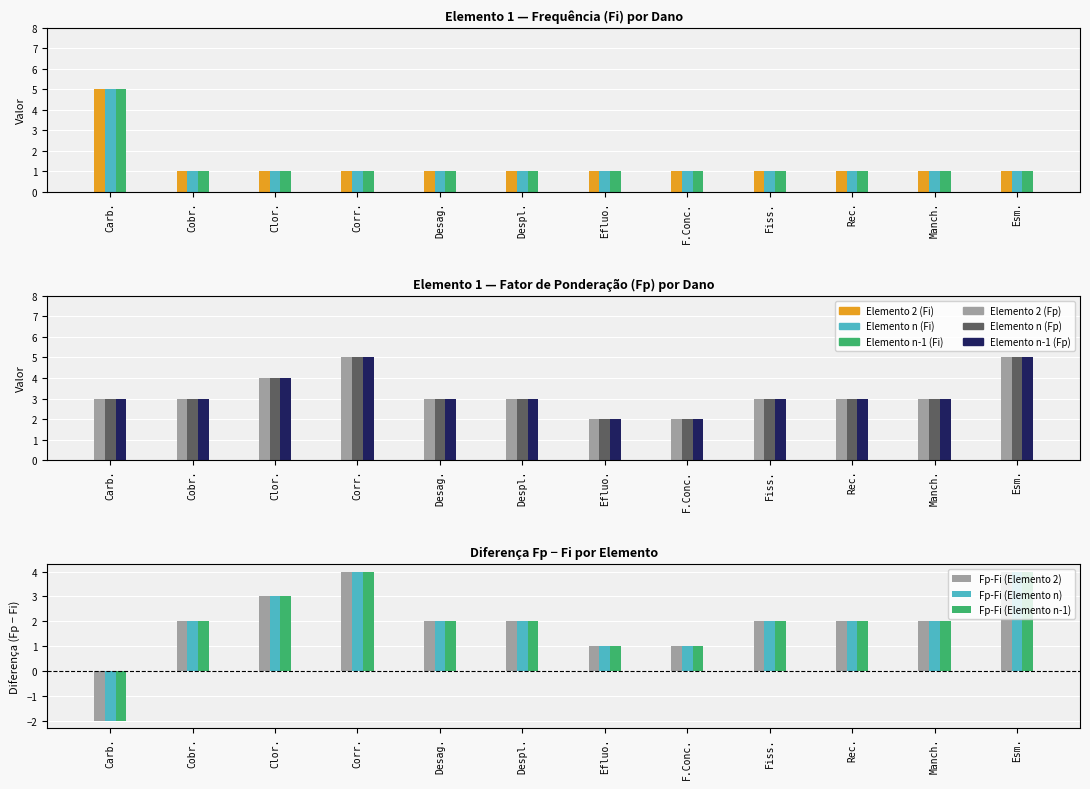

Which label corresponds to the largest value in the chart?

Carb.